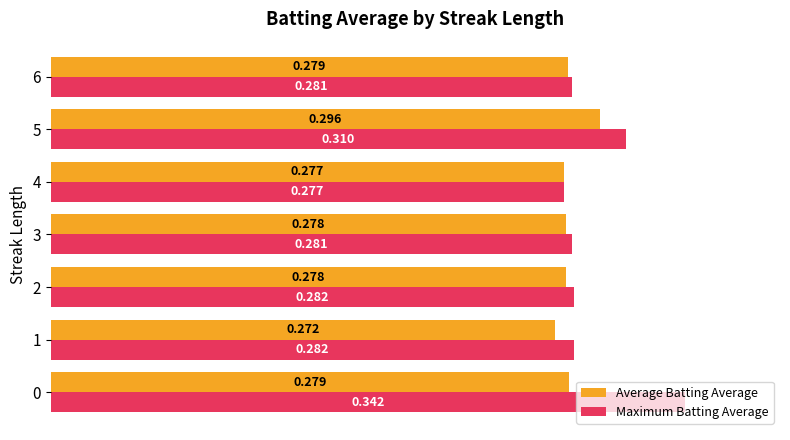

Which series has the largest total across all categories?

Maximum Batting Average